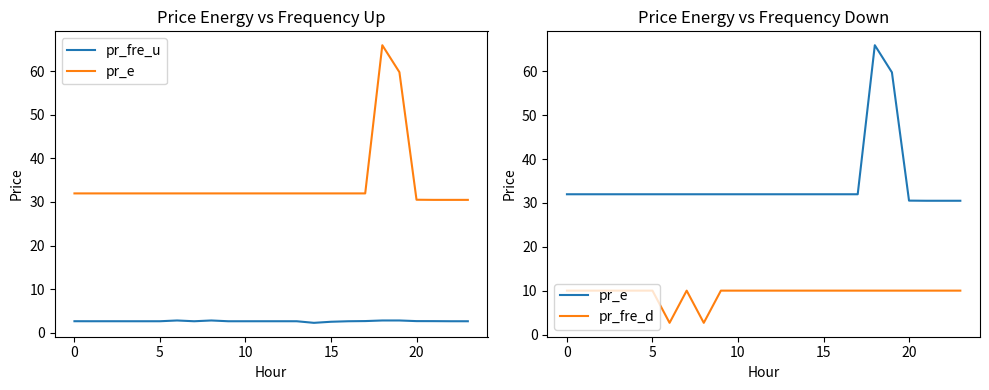

Does the chart display data point markers on the line(s)?

No